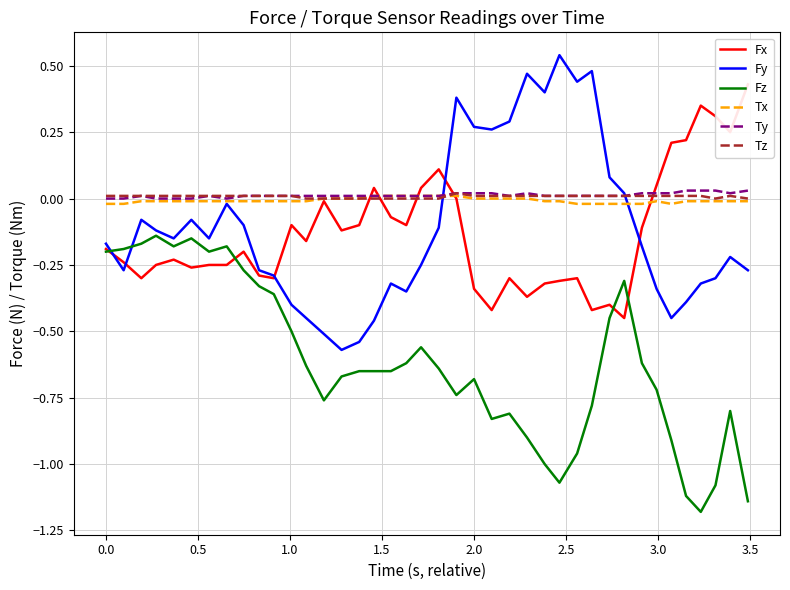

How many categories are shown in the chart?

40